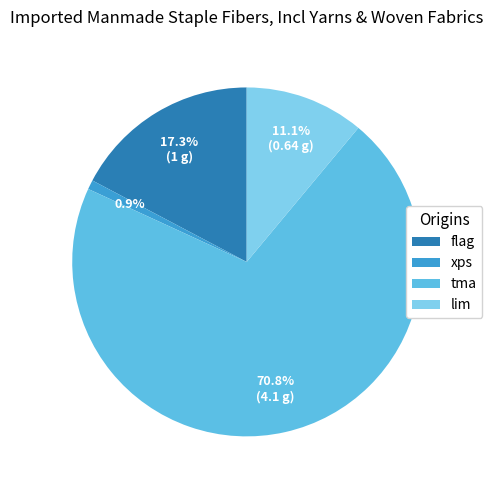

Does tma account for over 50% of the chart?

Yes